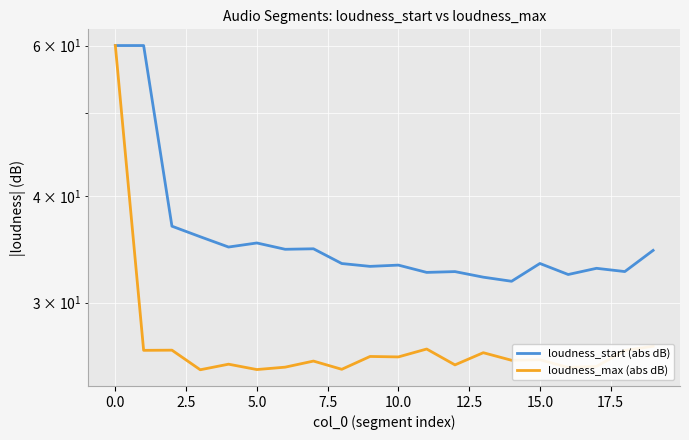

What is the difference between the maximum and second lowest values in the loudness_start (abs dB) series?

27.9